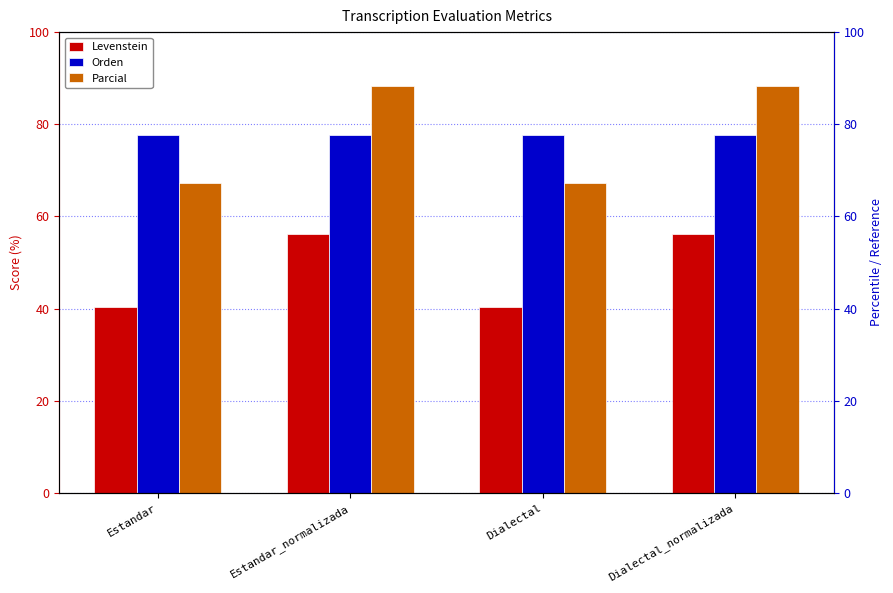

Which series changed the most between Estandar and Dialectal?

Levenstein